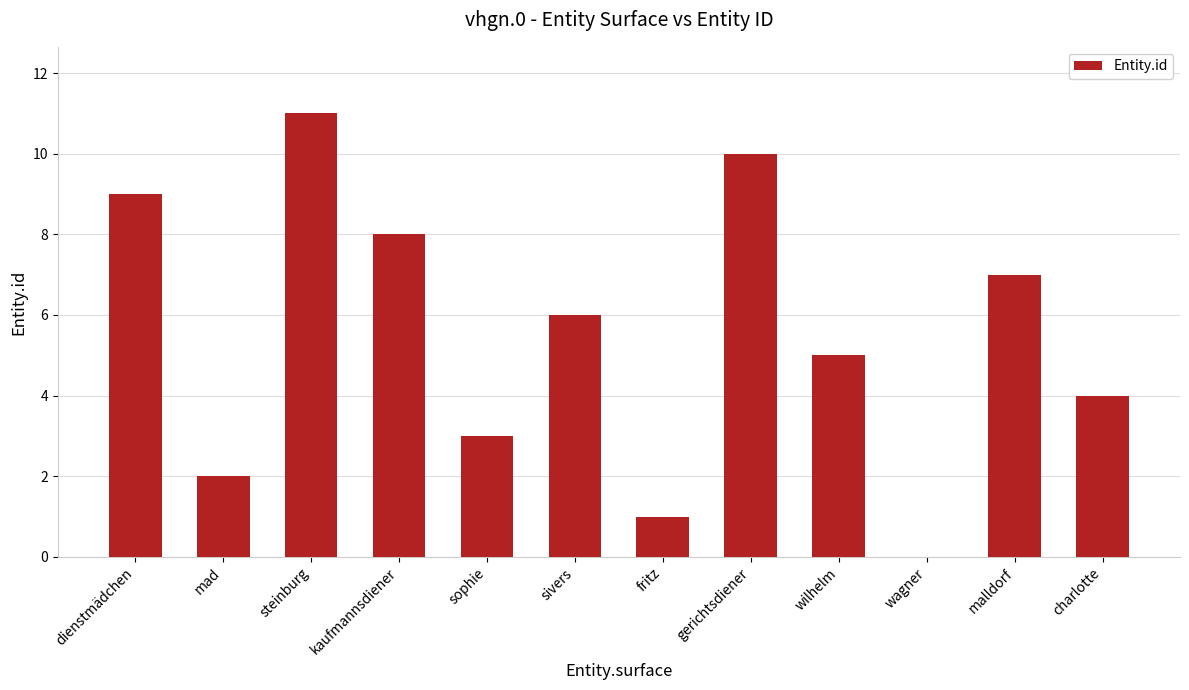

Which has a higher value, wagner or kaufmannsdiener?

kaufmannsdiener